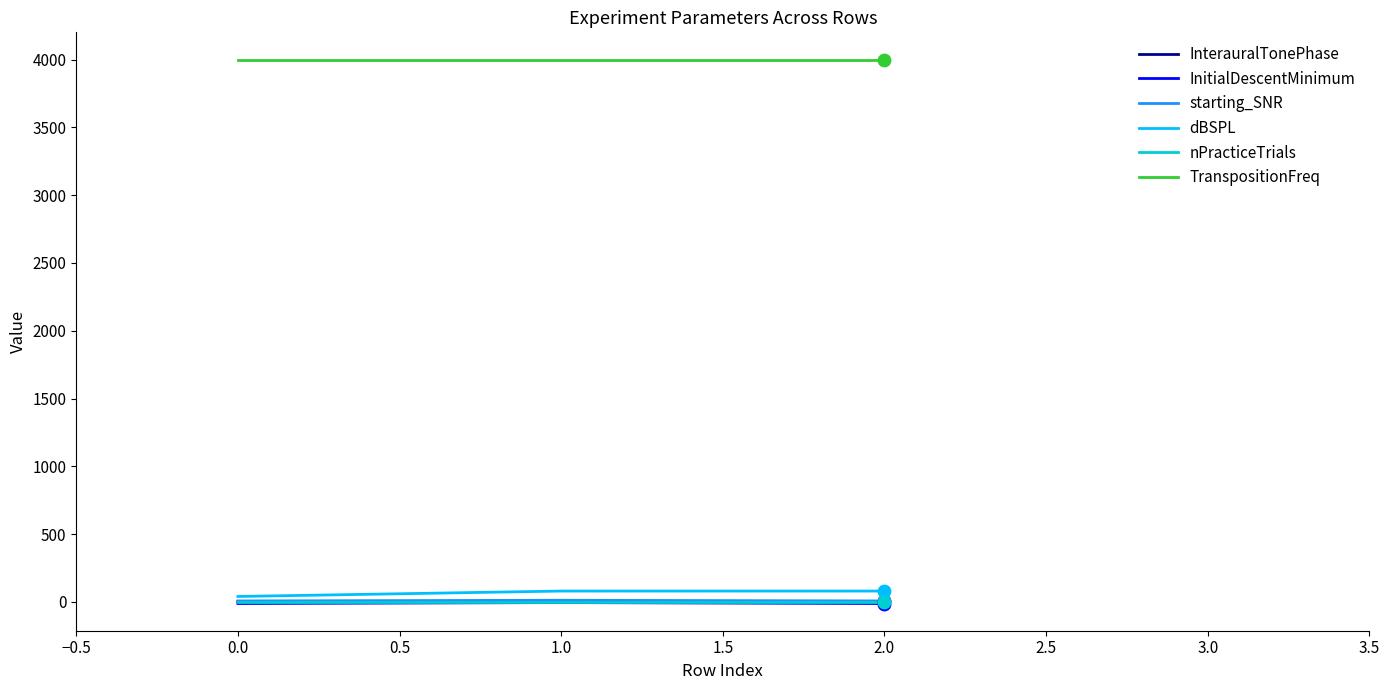

What are all the series names shown in the legend?

InterauralTonePhase, InitialDescentMinimum, starting_SNR, dBSPL, nPracticeTrials, TranspositionFreq